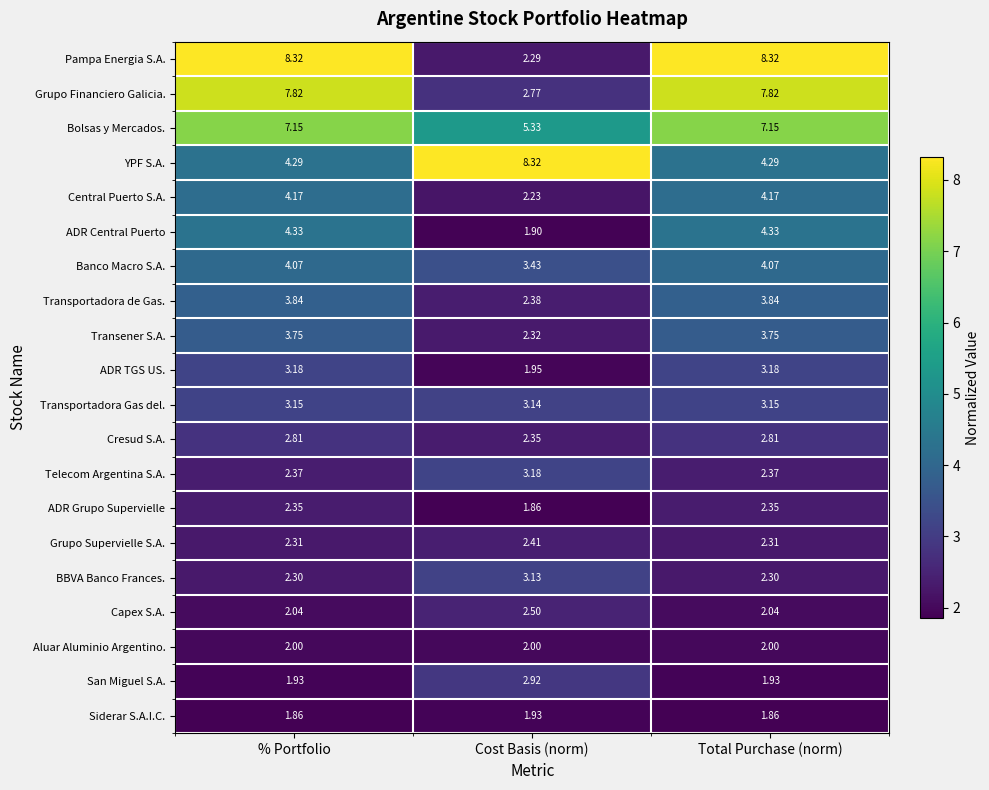

Which series changed the most between Cost Basis (norm) and Total Purchase (norm)?

Pampa Energia S.A.